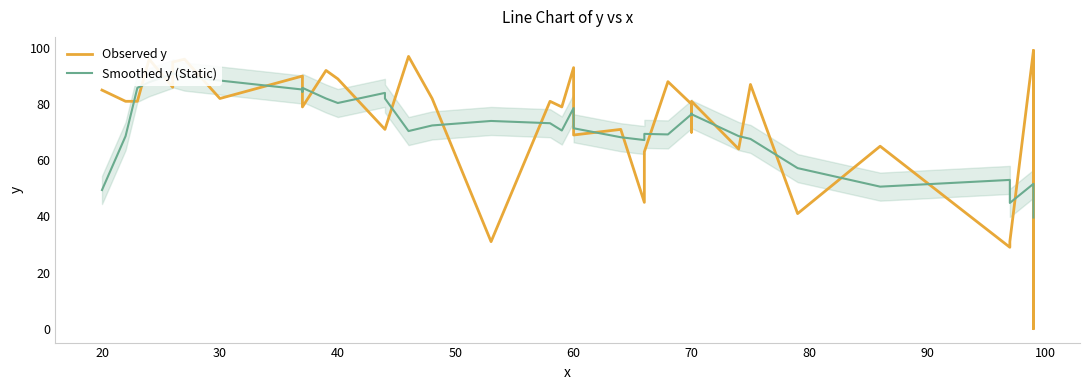

True or false: Observed y has more than 2 interior local peaks.

True